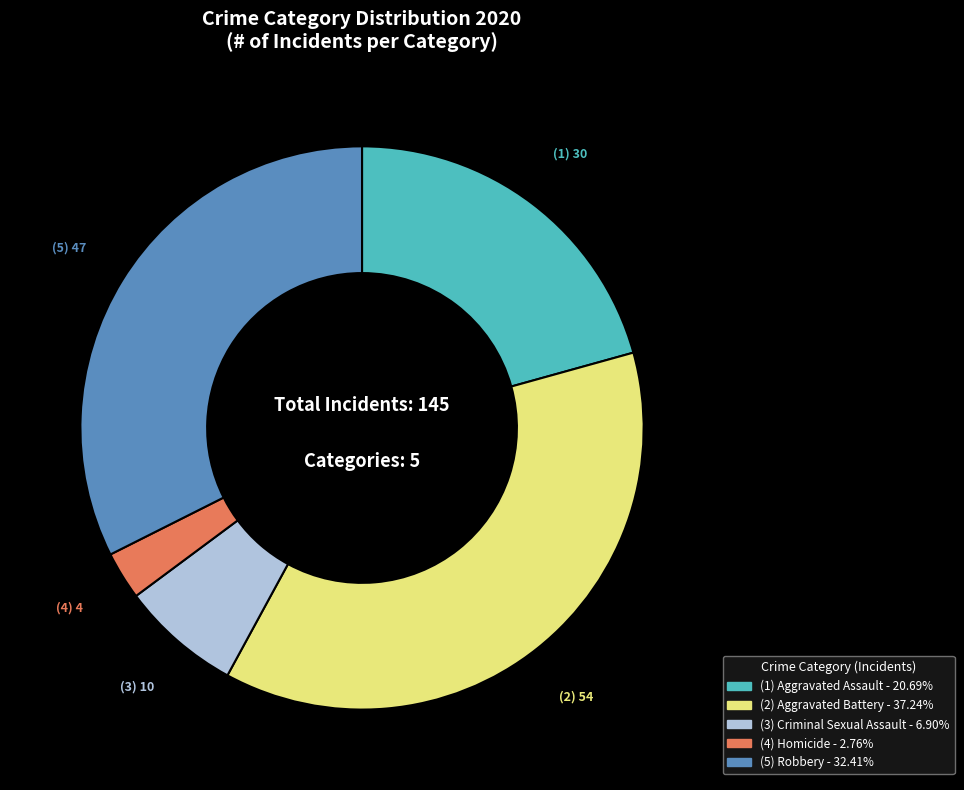

Is there a majority slice in this chart?

No